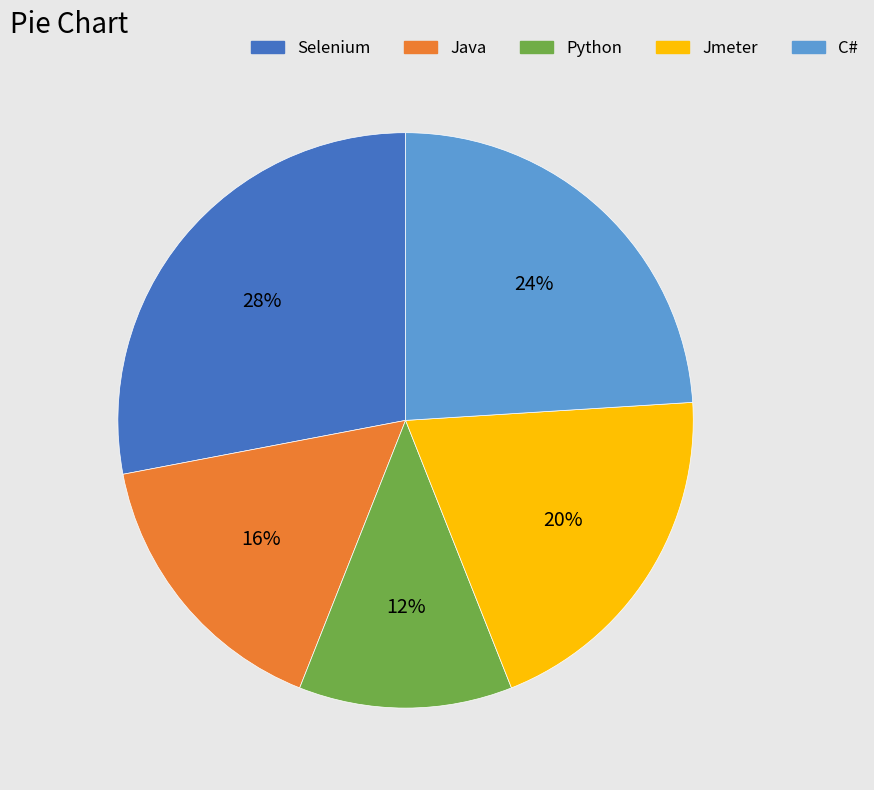

How many segments does this pie chart have?

5